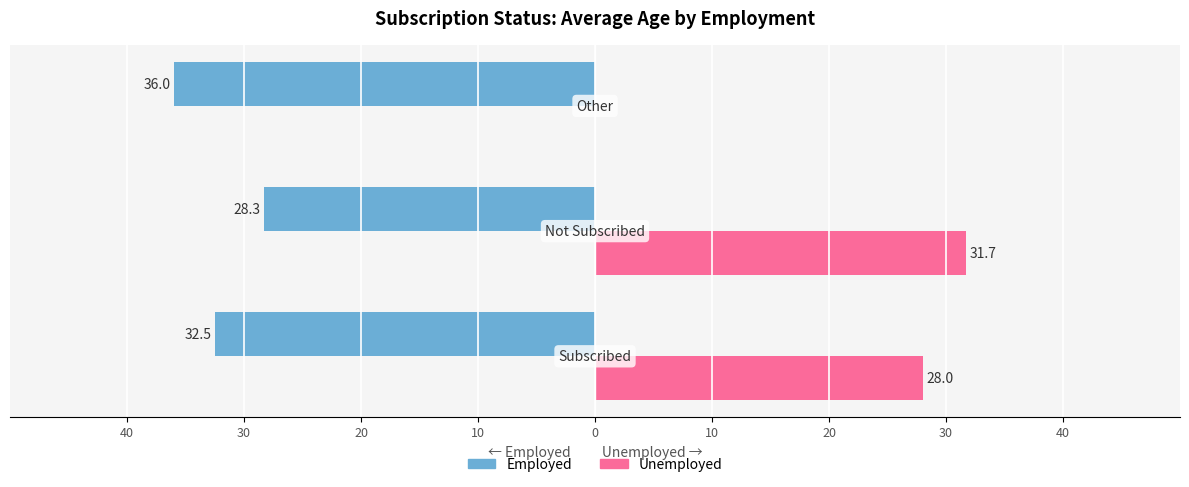

What are all the series names shown in the legend?

Employed, Unemployed